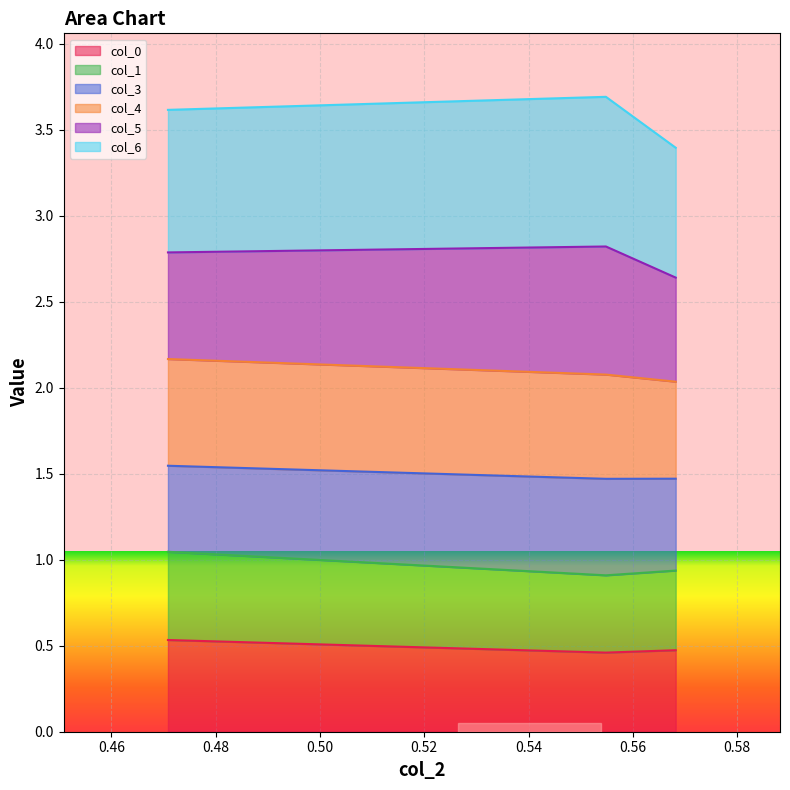

Rank the categories by col_1 value from highest to lowest.

Row 2, Row 0, Row 1